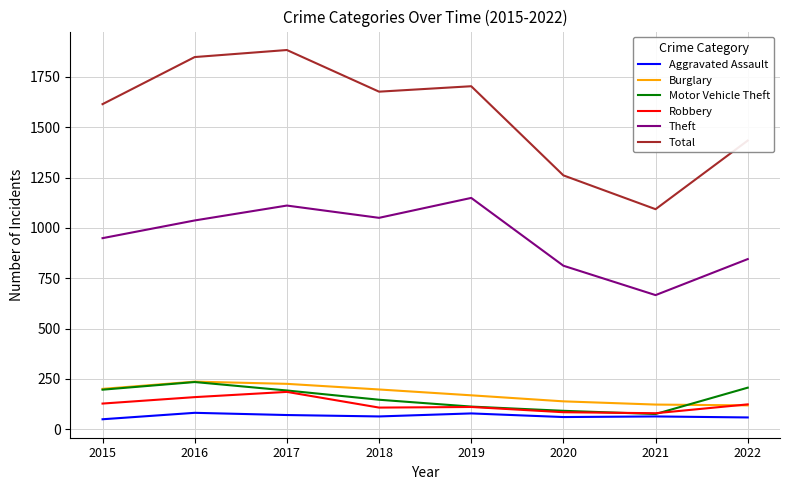

Which series has the largest total across all categories?

Total